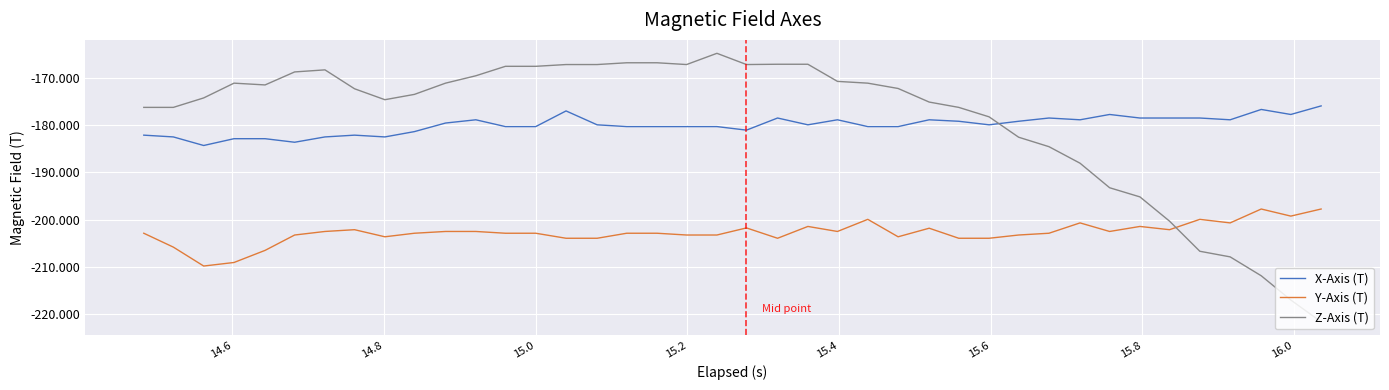

What is the minimum value shown in the chart?

-221.6